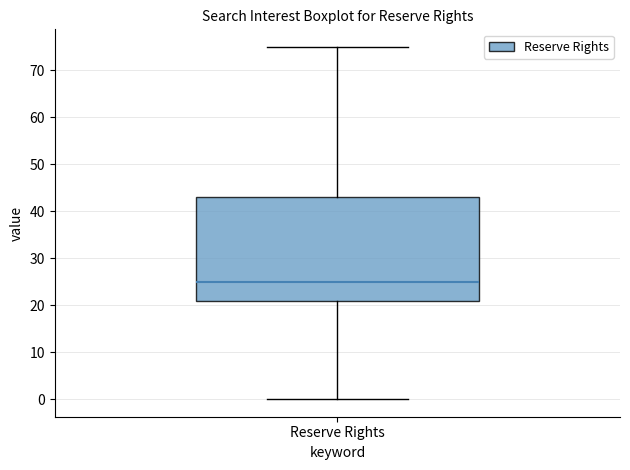

Transcribe this box plot: give where the median line is, the range the box spans, and where the two whiskers end, as read against the y-axis. The values are not printed on the chart, so give them approximately, as read against the axis.

median 25, box 21 to 43, whiskers 0 to 75